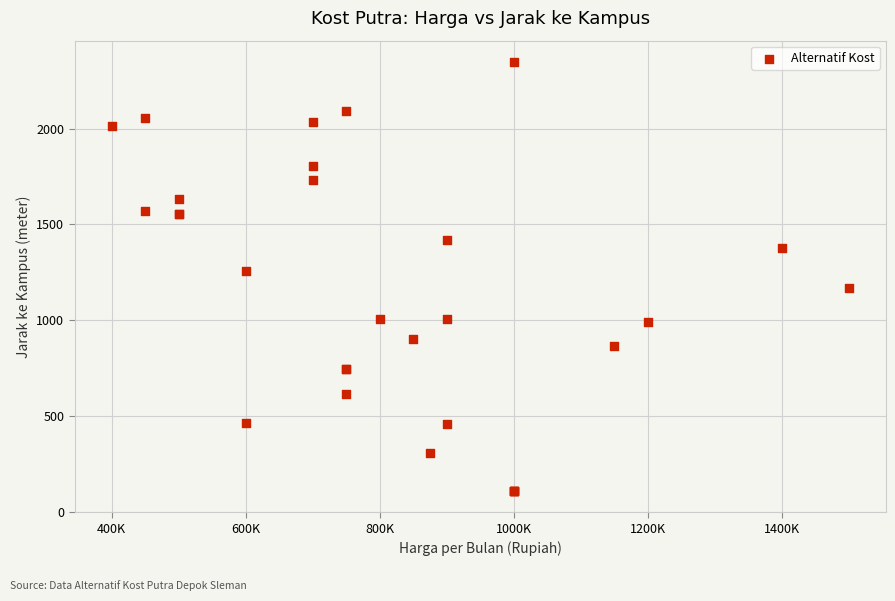

What Y value in the scatter plot is closest to 1228?

1254